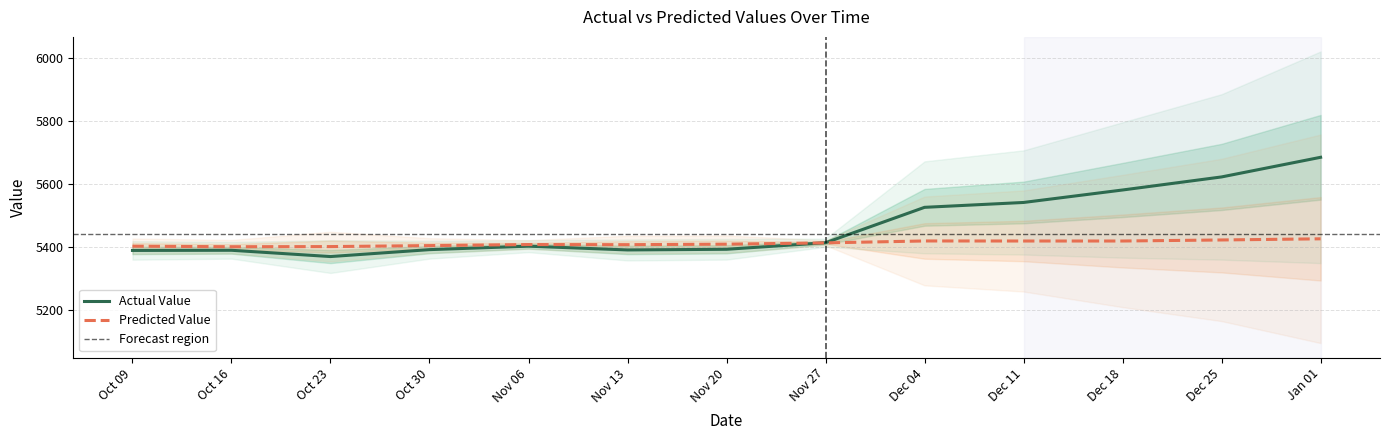

The value of Actual Value at Nov 06 is 5402.0. True or false?

True